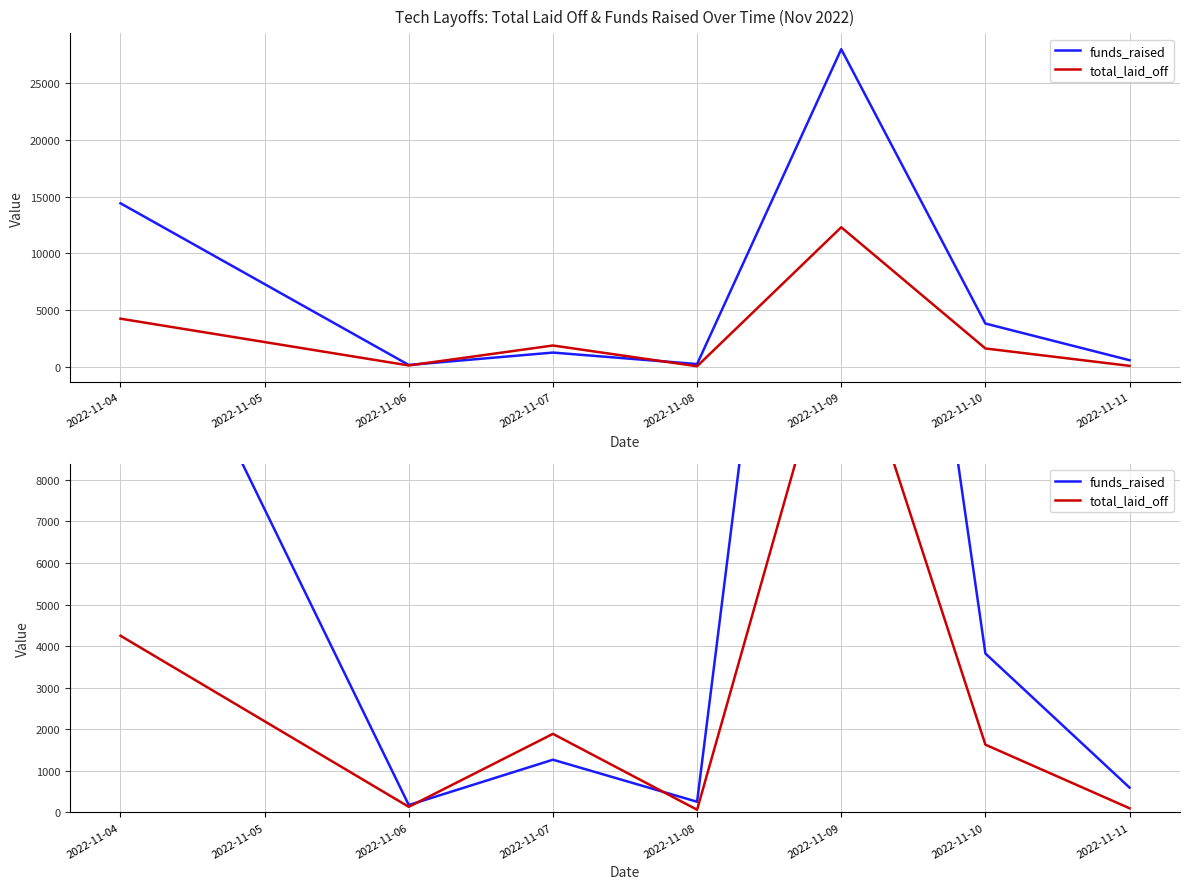

Between 2022-11-09 and 2022-11-10, which series saw the biggest shift?

funds_raised